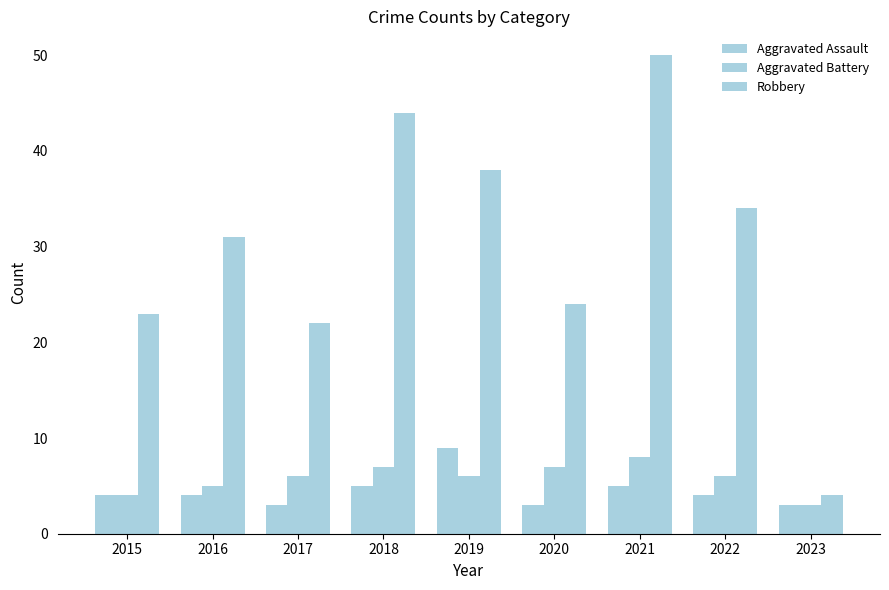

How many groups of bars are there?

9